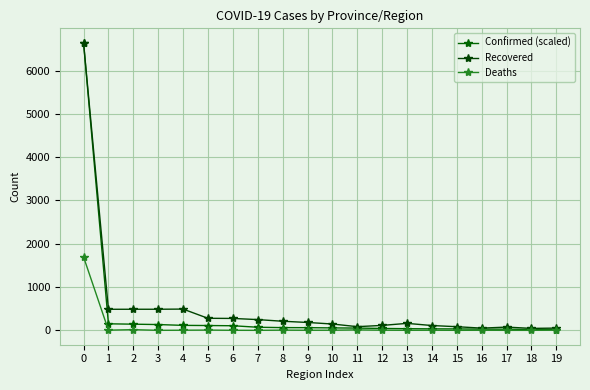

What is the difference between the Recovered values at 2 and 9?

305.0